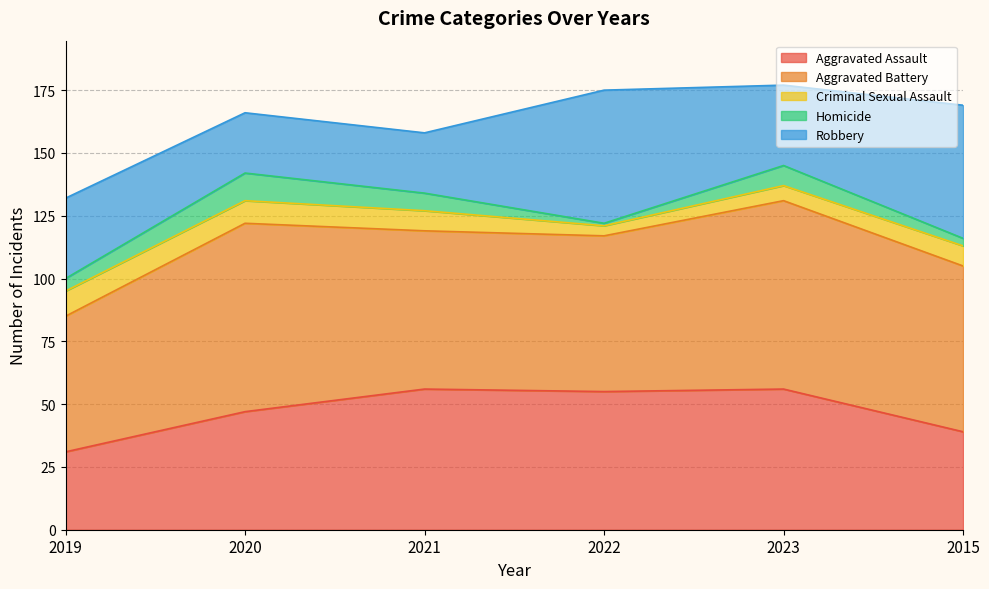

At which category is the sum across all series the highest?

2023